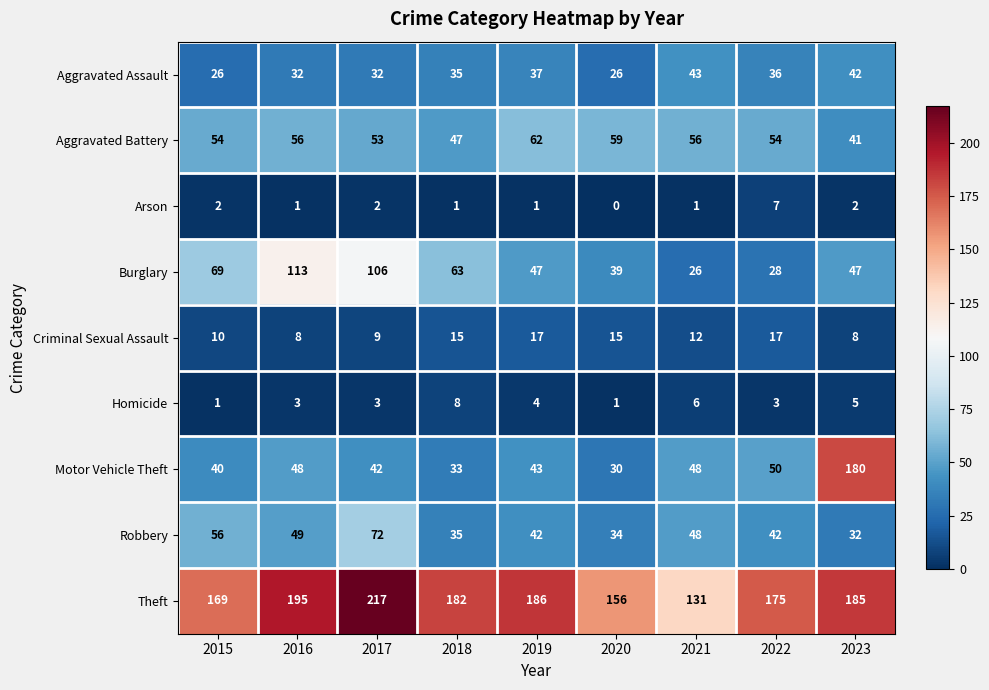

Which series has the largest total across all categories?

Theft